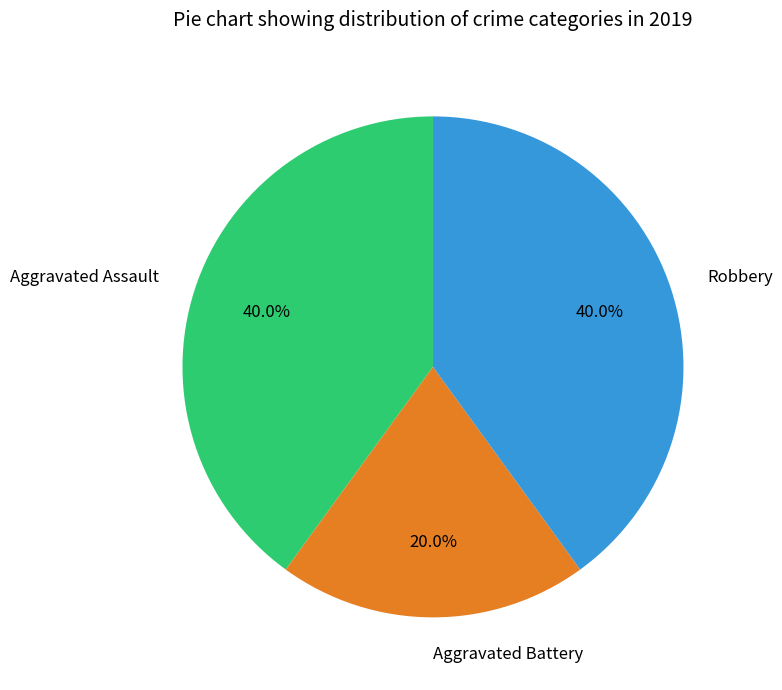

What percentage is the Aggravated Battery slice, to the nearest percent?

20%